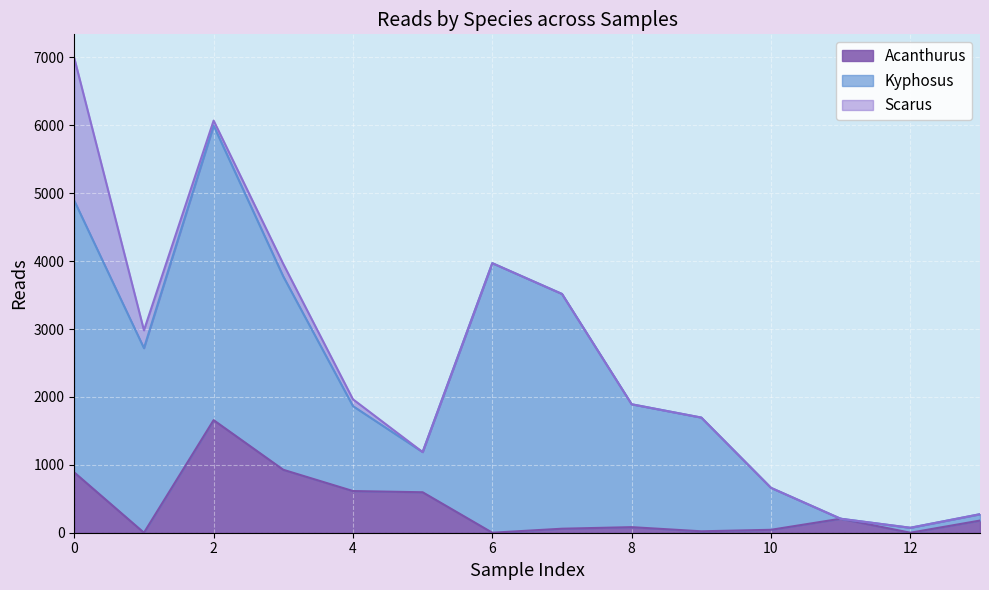

How many interior local valleys does the Scarus series have?

1